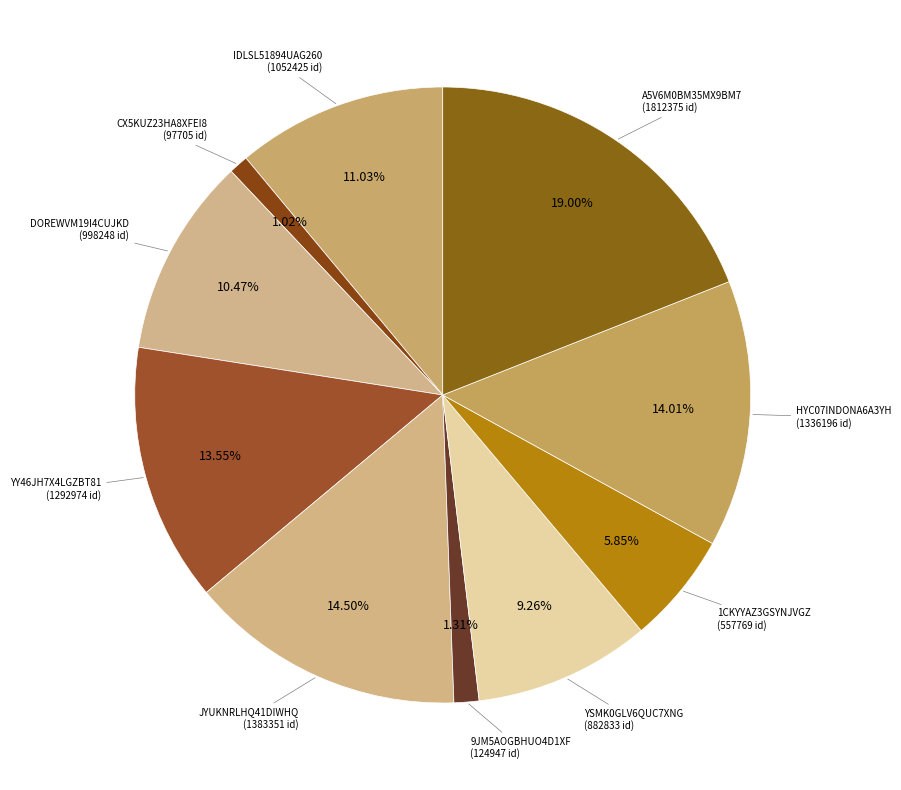

How many slices are in this pie chart?

10